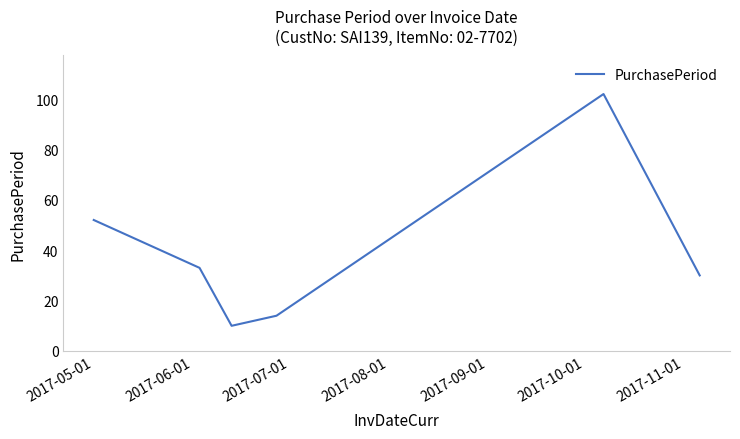

How many interior local peaks (higher than both neighbors) does the data have?

1